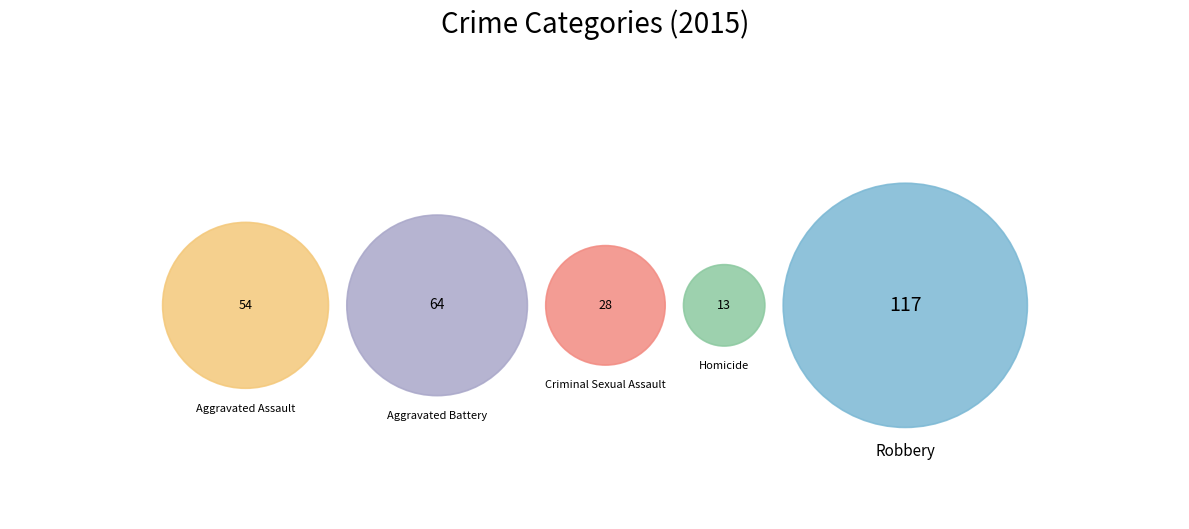

What percentage is NOT represented by Aggravated Battery?

76.8%